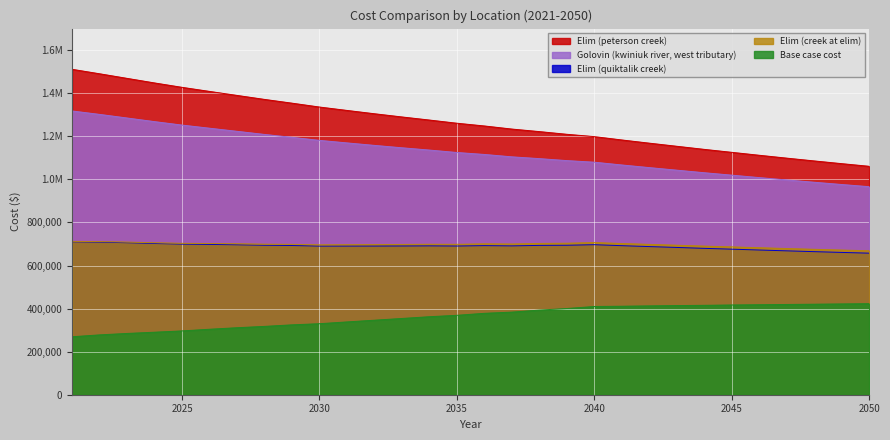

How many interior local valleys does the Elim (creek at elim) series have?

3